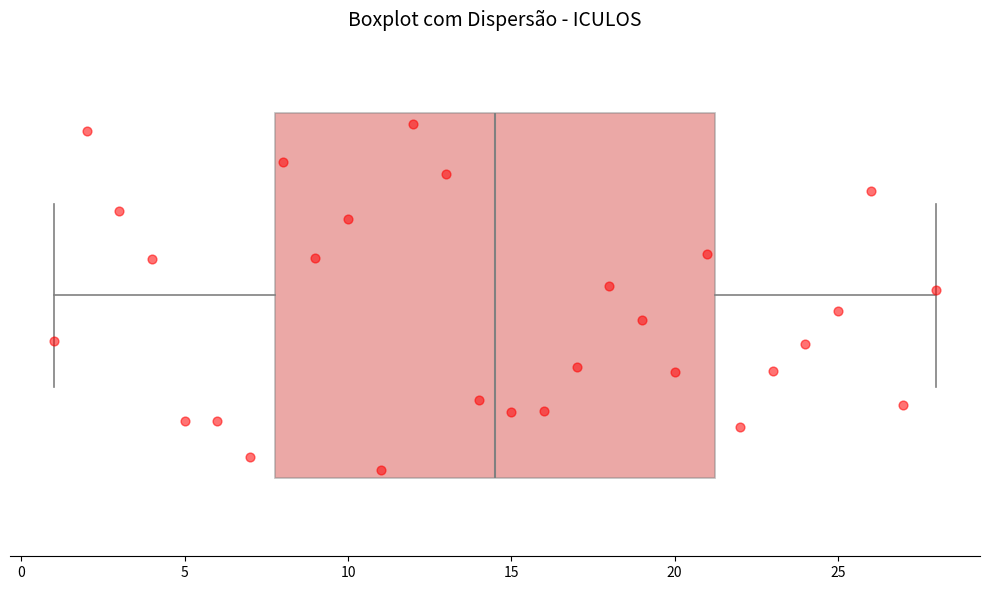

Where does the right whisker of the box end on the x-axis? The values are not printed on the chart, so give them approximately, as read against the axis.

28.0